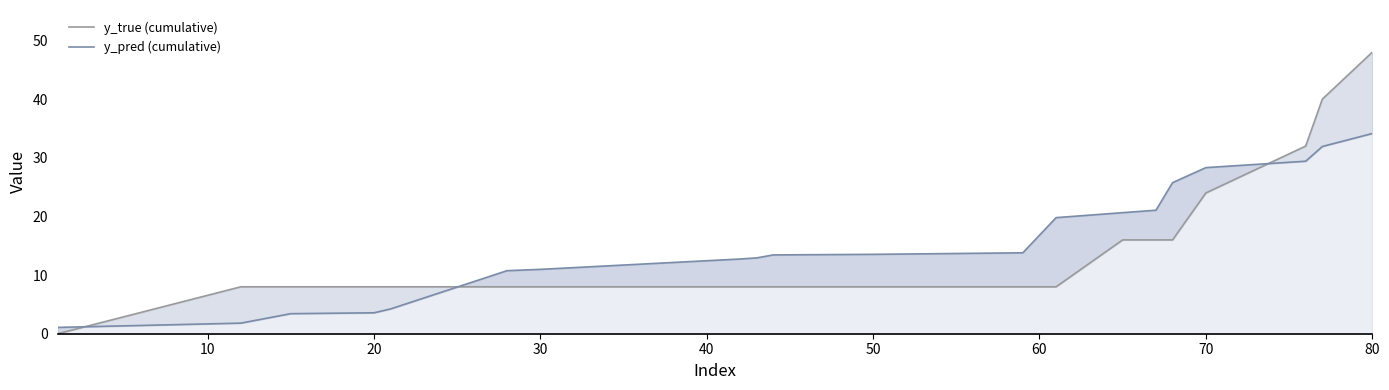

True or false: y_true (cumulative) has more than 0 points higher than both neighbors.

False